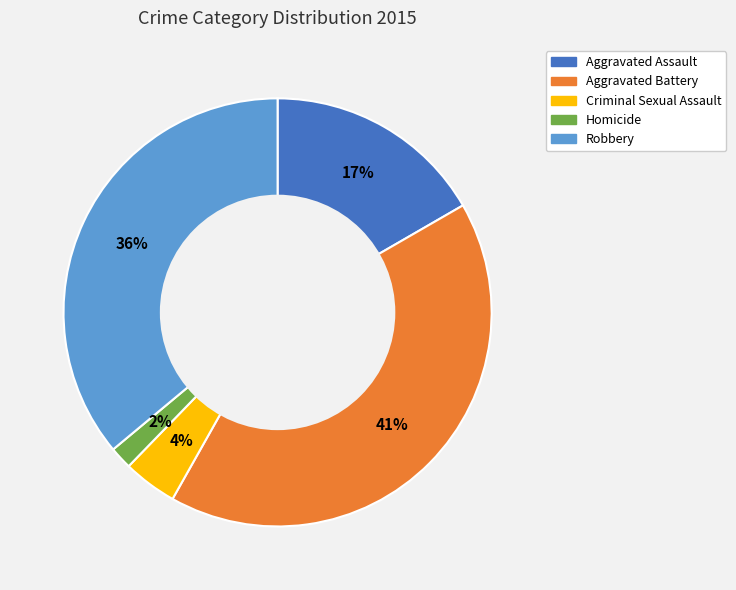

Rank the categories by value from lowest to highest.

Homicide, Criminal Sexual Assault, Aggravated Assault, Robbery, Aggravated Battery